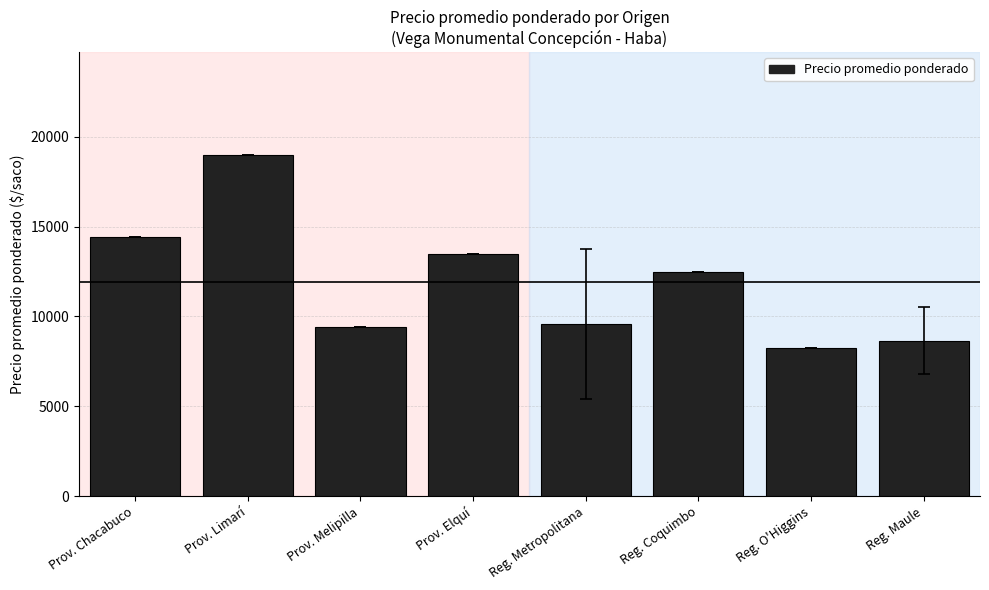

At which category does the chart reach its minimum across all series?

Reg. O'Higgins